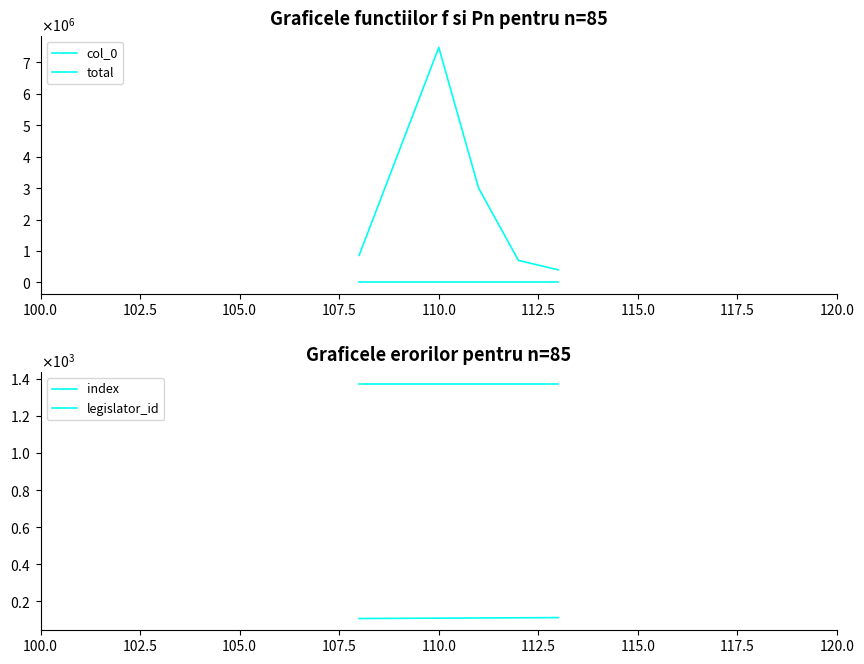

Between 102.5 and 107.5, which is larger?

107.5